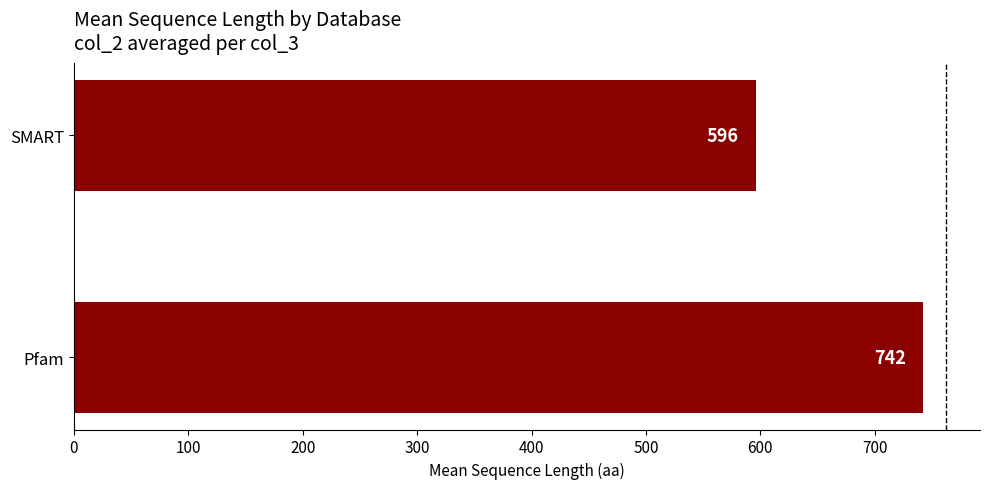

Which has a higher value, Pfam or SMART?

Pfam